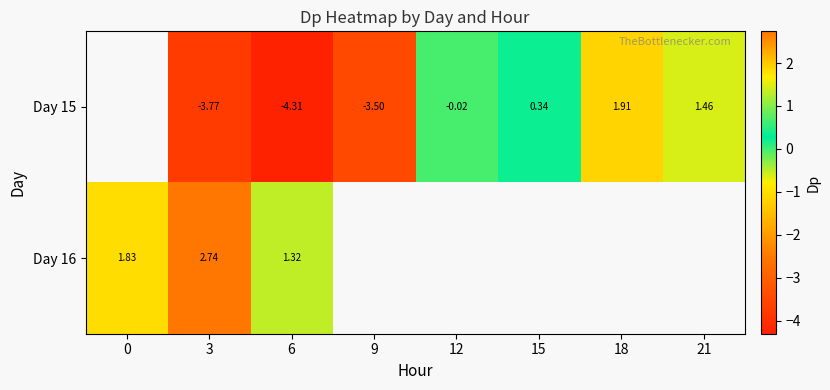

Is the value of Day 16 at 0 greater than the value of Day 15 at 9?

Yes